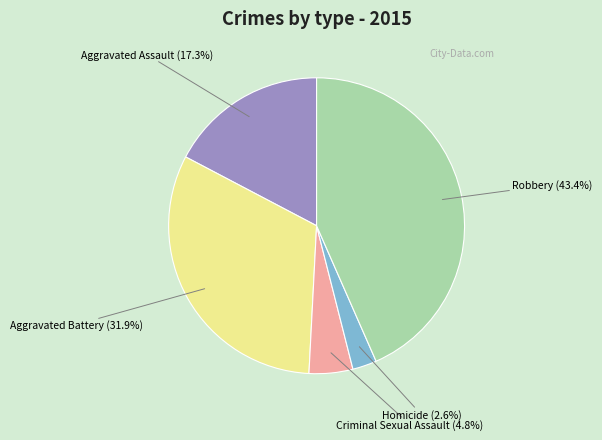

To the nearest percent, what percentage of the pie is Criminal Sexual Assault?

5%